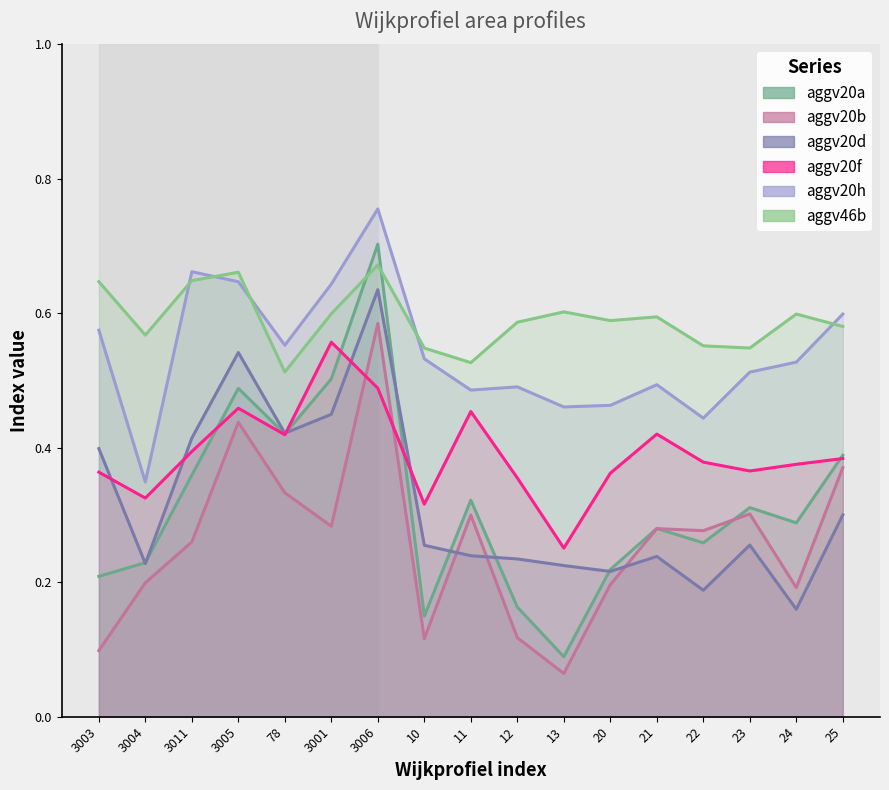

What is the sum of all aggv20h values?

9.2